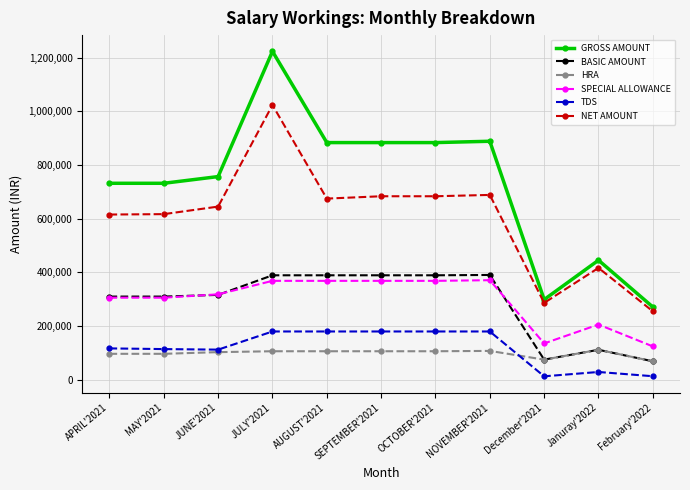

What is the total value across all series at APRIL'2021?

2175066